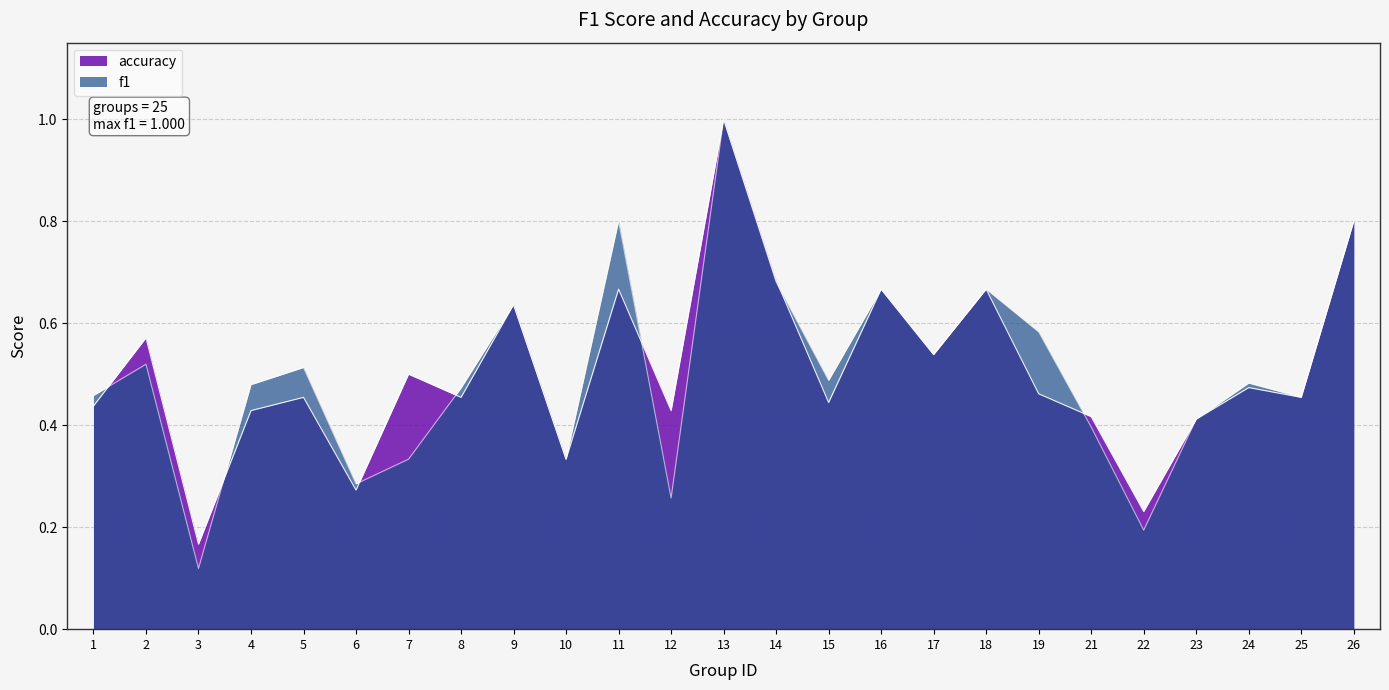

Is it true that f1 equals 0.6 at 23?

False